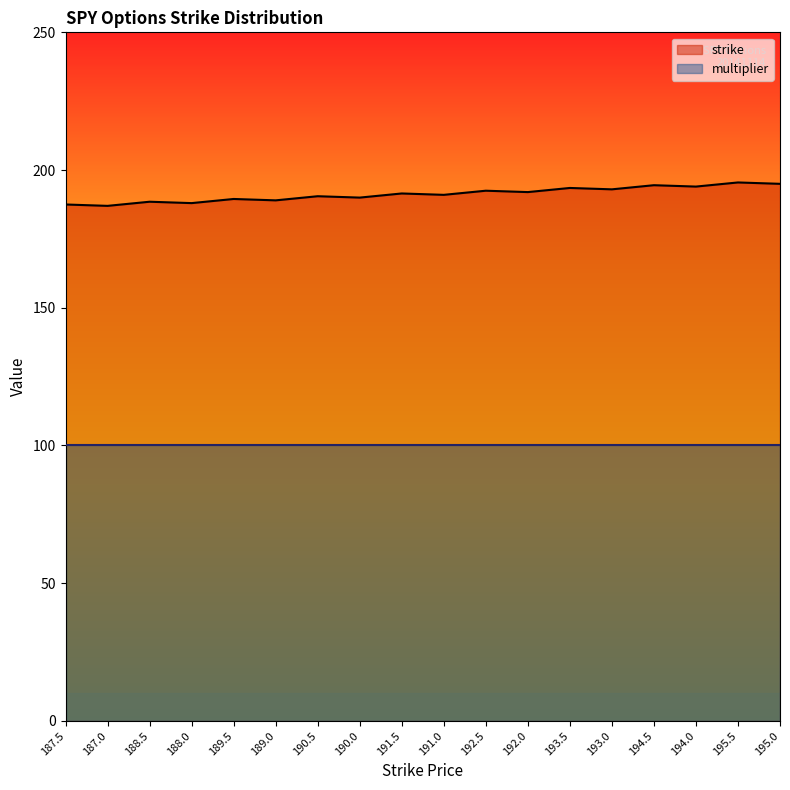

Read the value at 191.0.

191.0